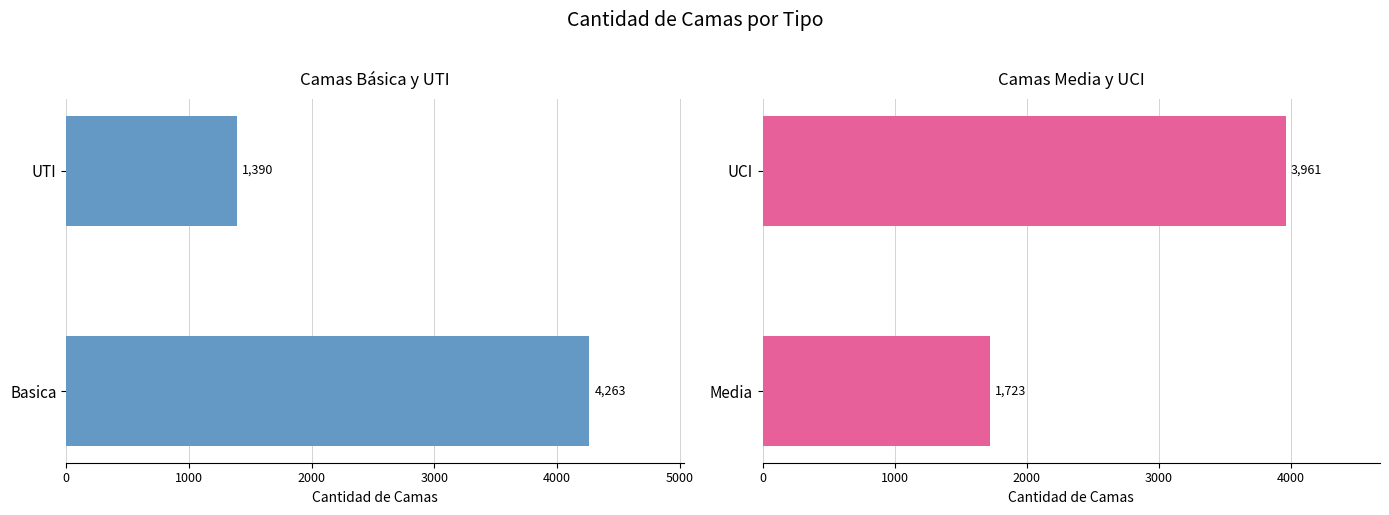

Does the chart contain stacked bars?

No